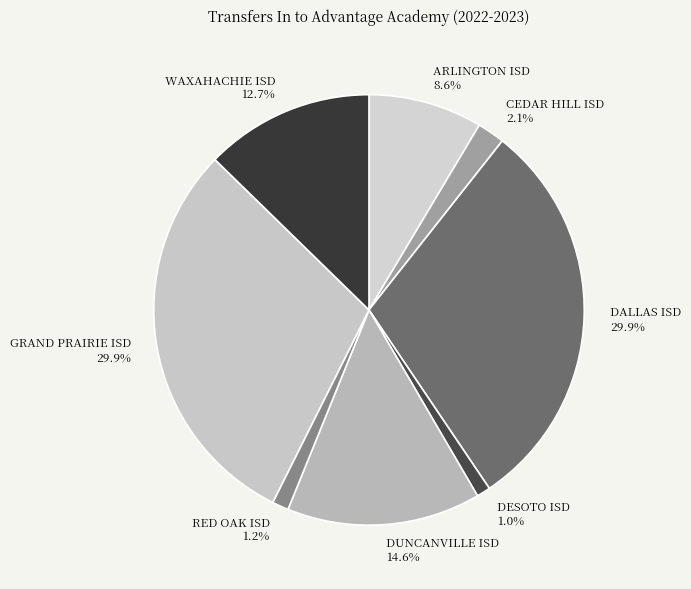

What is the total percentage of GRAND PRAIRIE ISD and WAXAHACHIE ISD?

42.6%